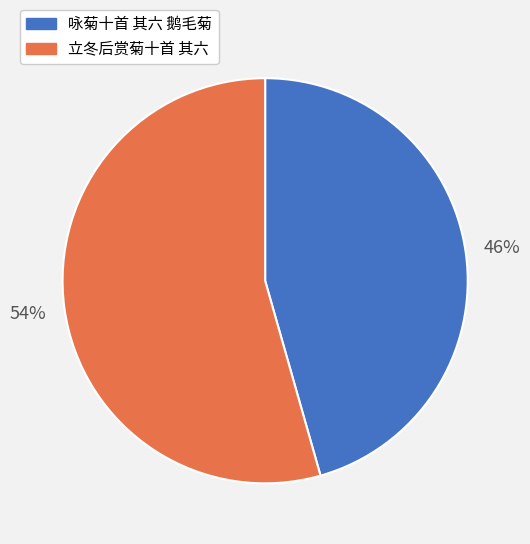

To the nearest percent, what percentage of the pie is 咏菊十首 其六 鹅毛菊?

46%